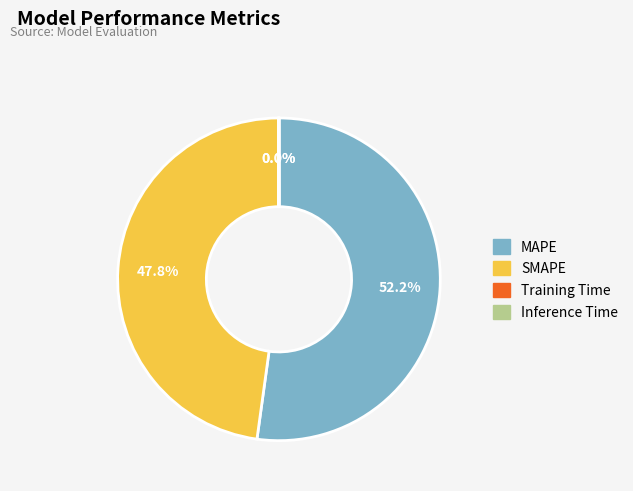

What is the ratio of the value at SMAPE to the value at MAPE?

0.9